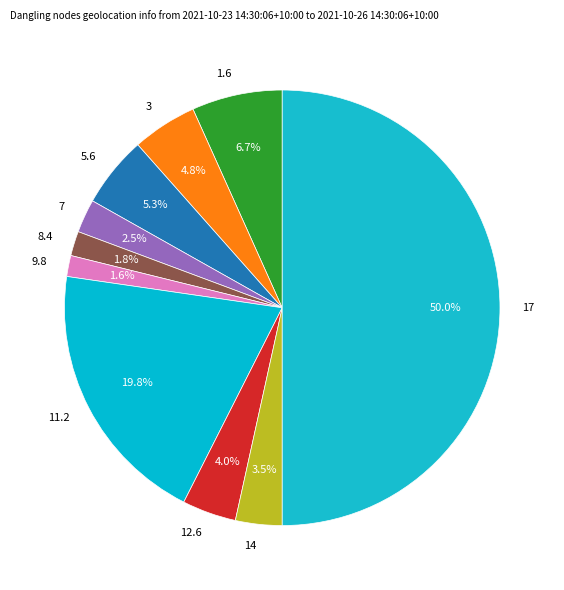

What is the largest slice in the pie chart?

17